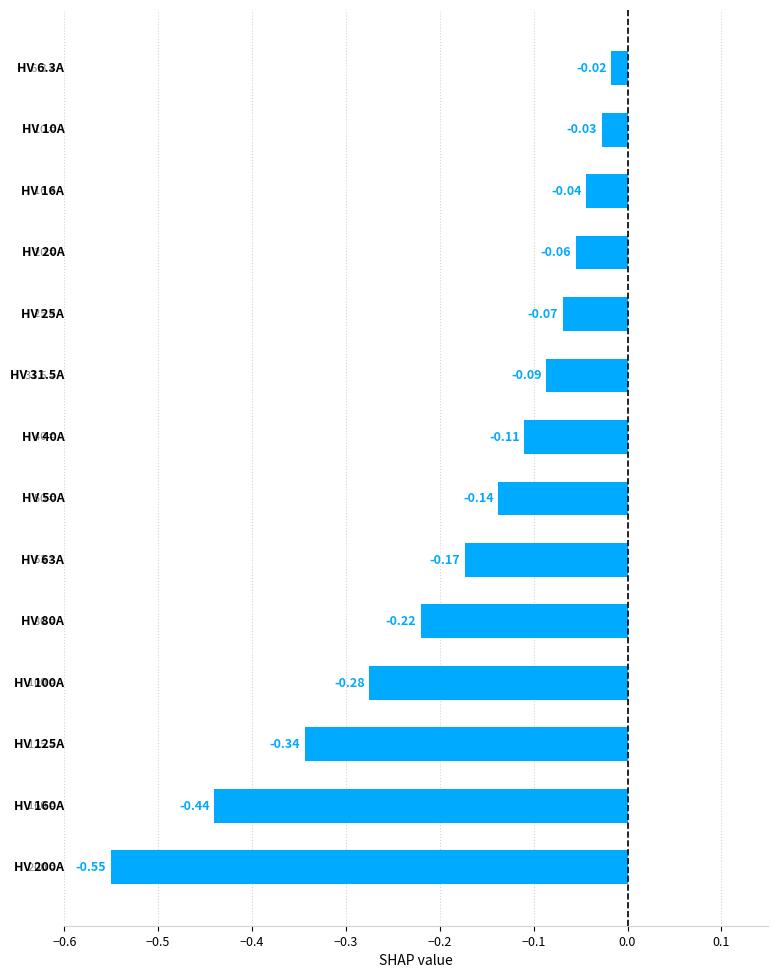

What is the difference between the maximum and minimum values?

0.5